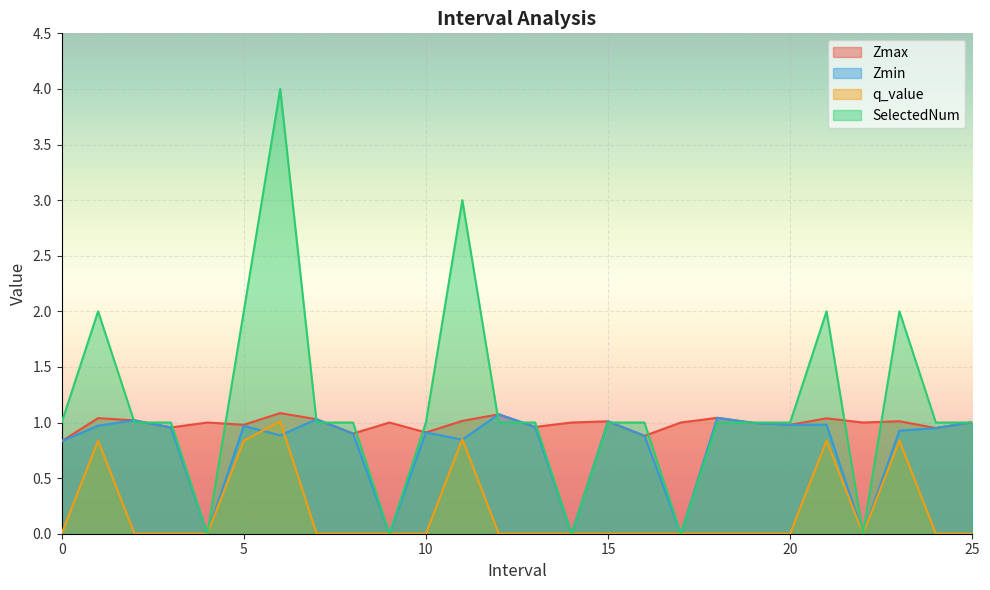

List the series in order of their peak value, lowest first.

q_value, Zmin, Zmax, SelectedNum